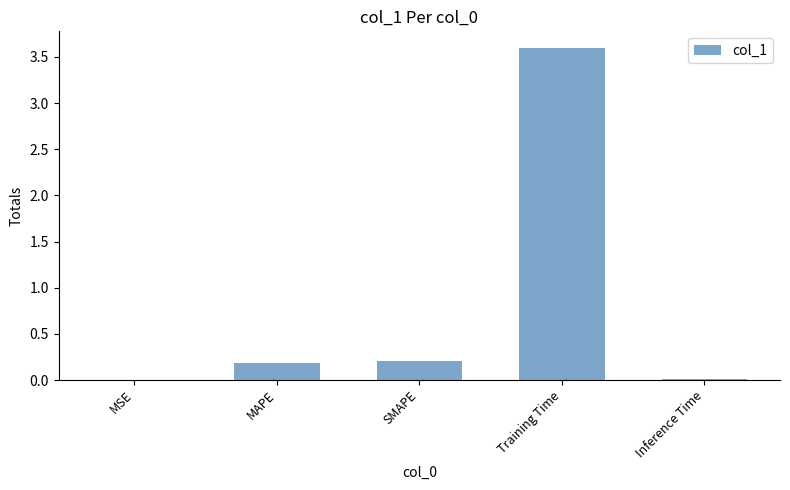

True or false: the data shows 0.2 at SMAPE.

True